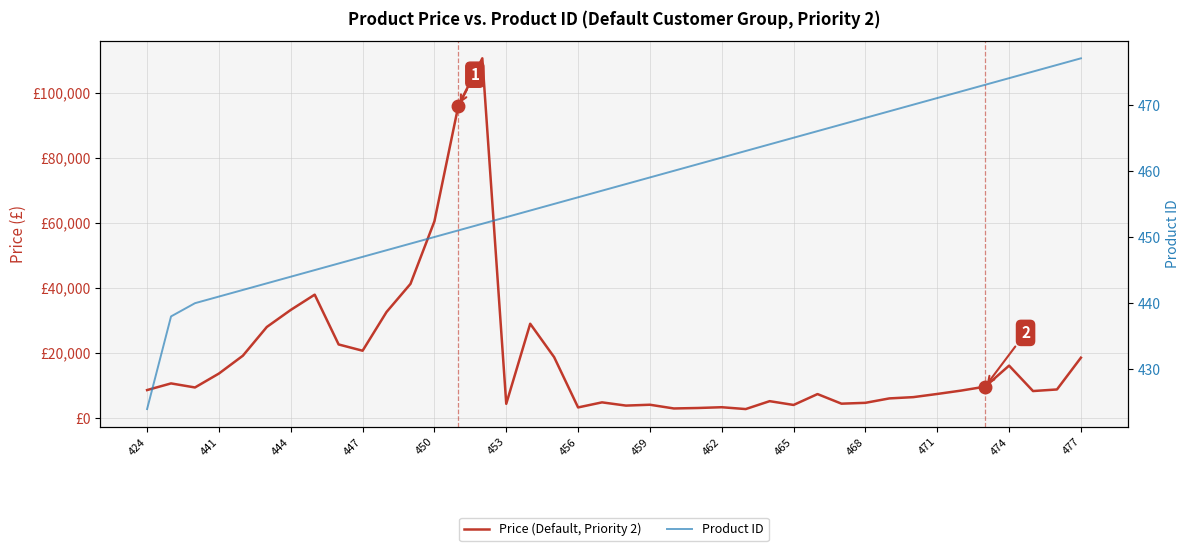

How many series are shown in this chart?

2